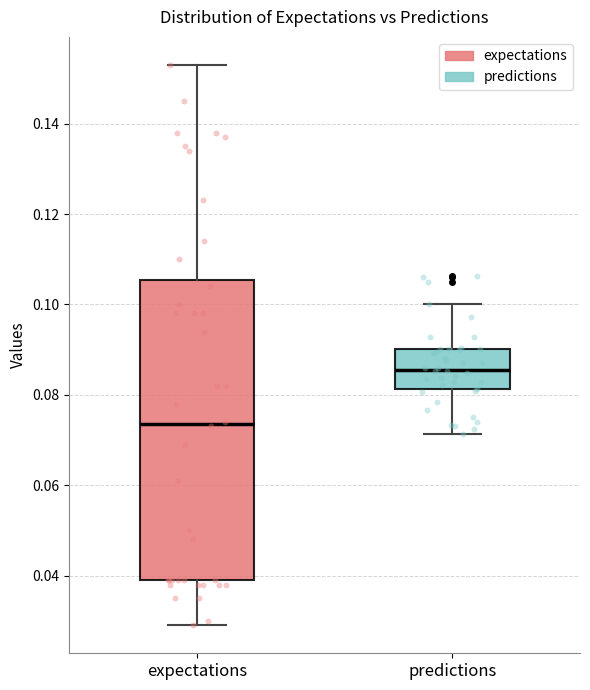

Comparing the boxes themselves (not the whiskers), which one is the tallest?

expectations